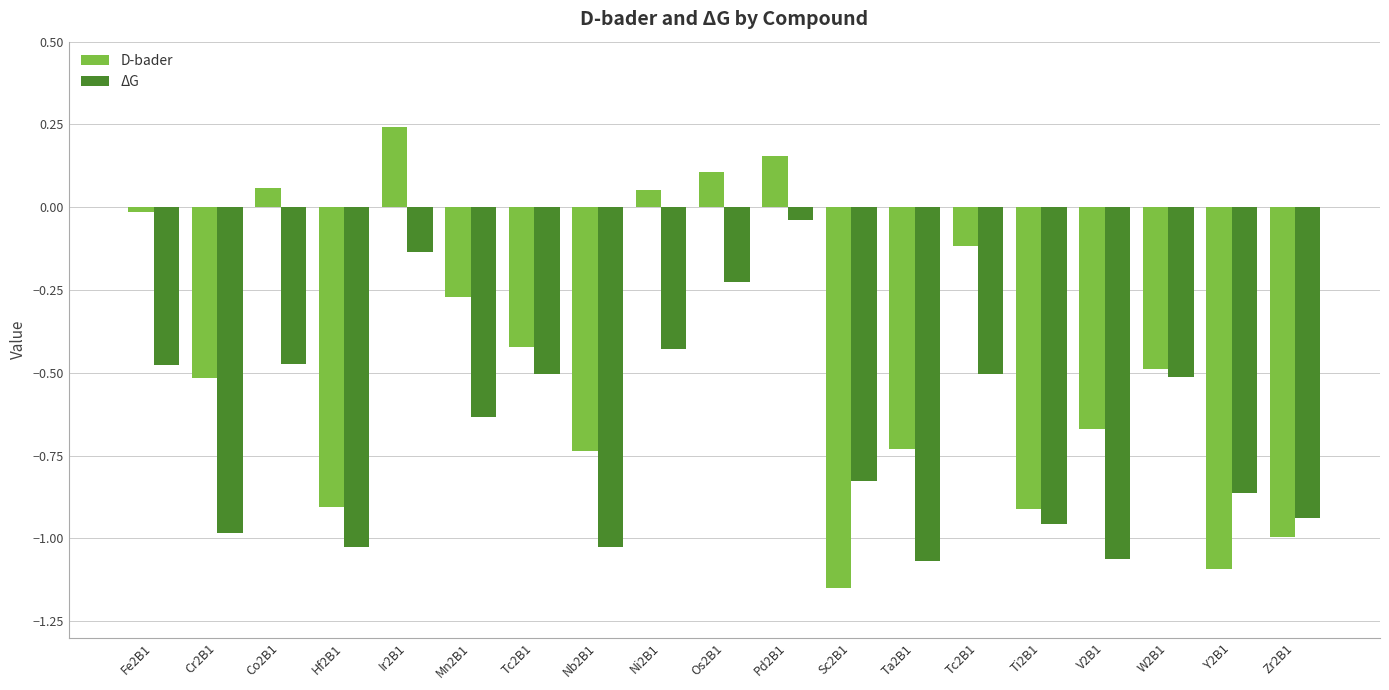

Which has a higher value, Sc2B1 or Mn2B1?

Mn2B1